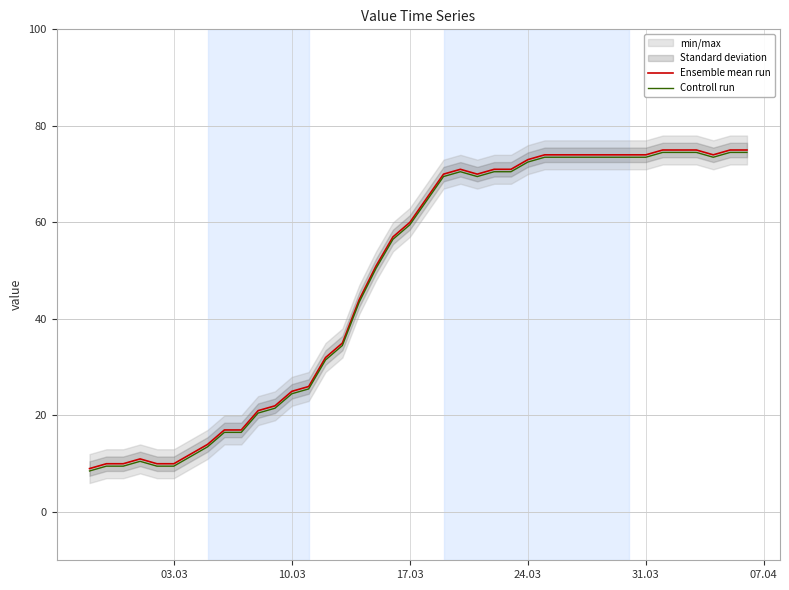

Rank the series by their average value, from lowest to highest.

Controll run, Ensemble mean run